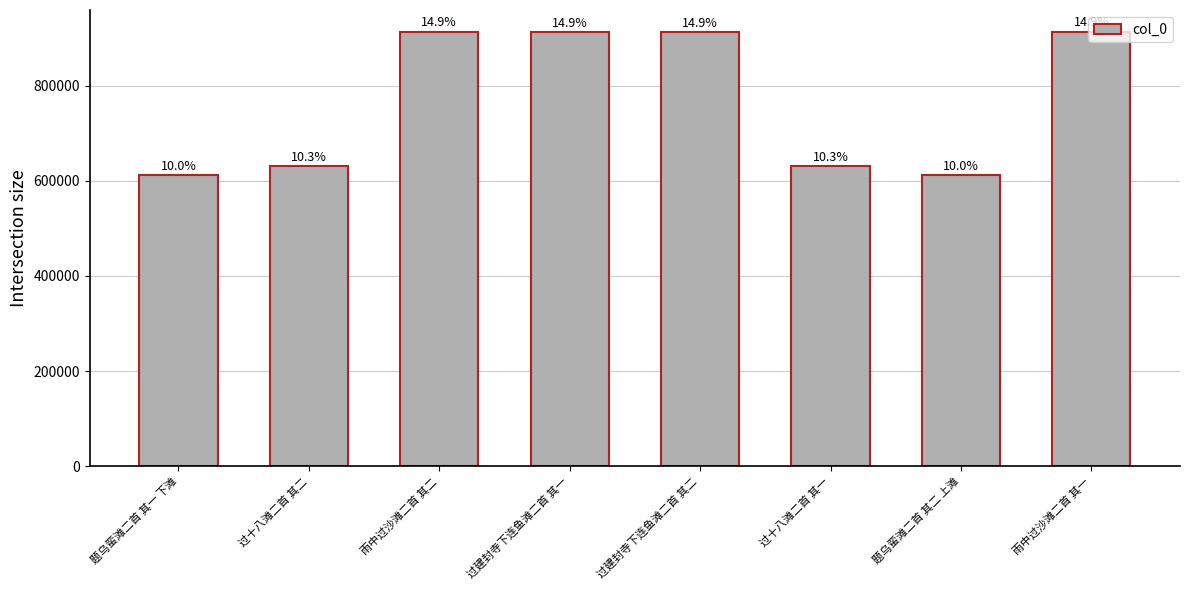

Between 题乌蛮滩二首 其一 下滩 and 过十八滩二首 其二, which is larger?

过十八滩二首 其二